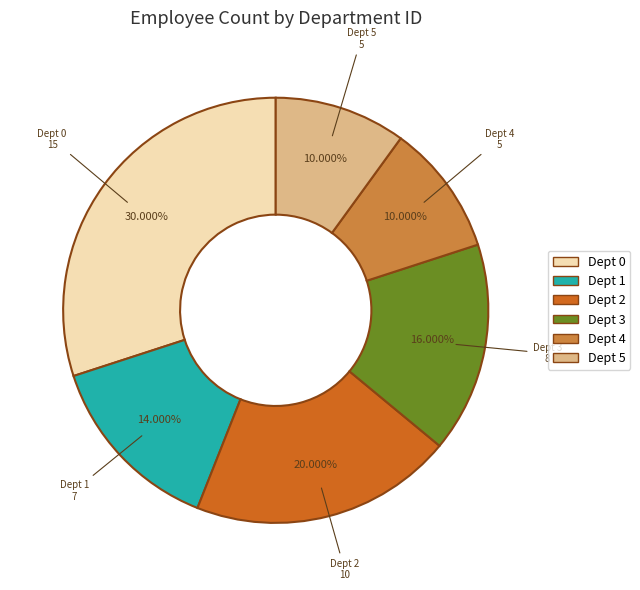

Is there any slice that represents more than half of the pie?

No